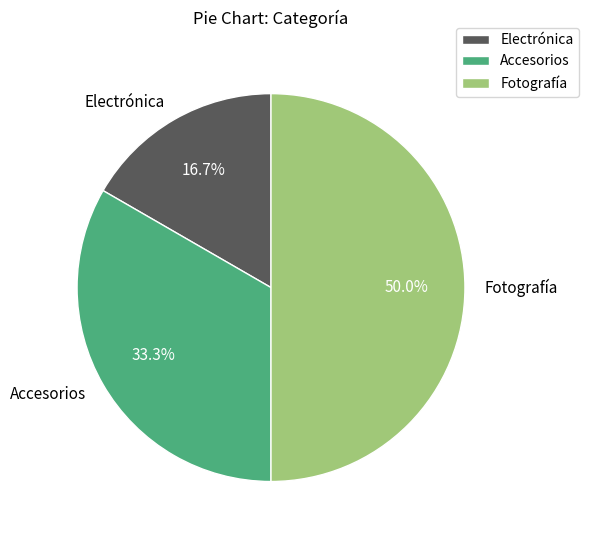

What portion of the pie excludes Fotografía?

50.0%